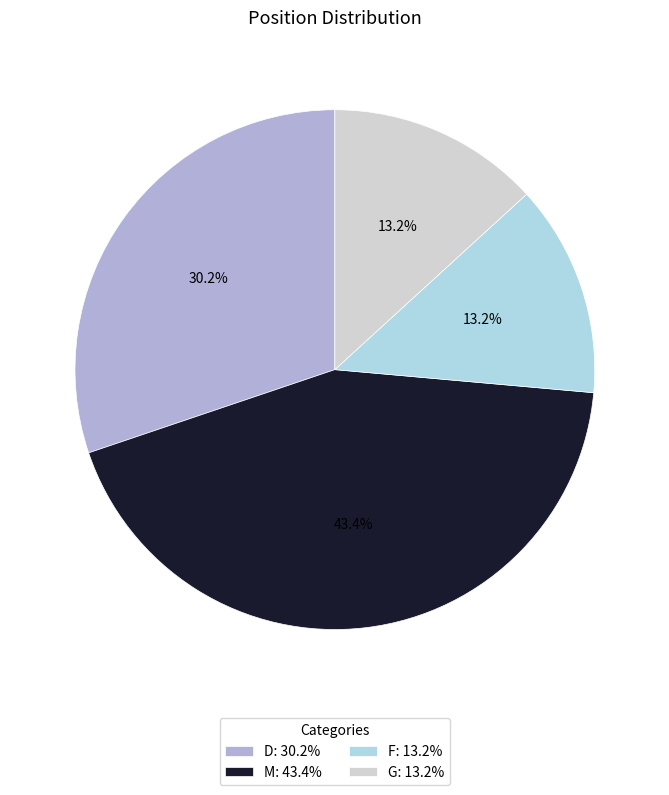

How many segments does this pie chart have?

4